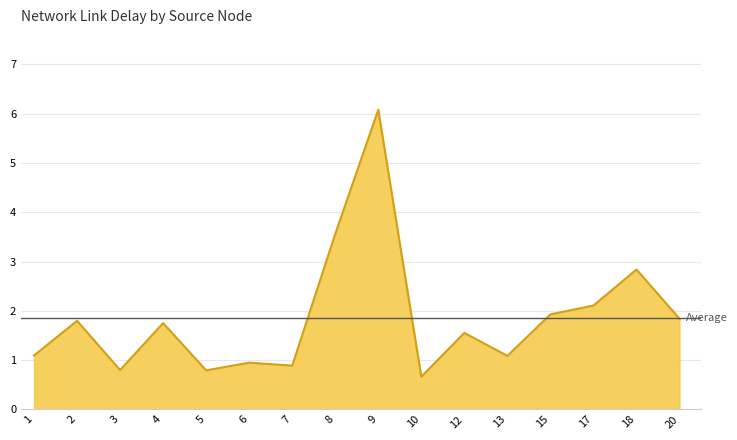

List the labels in order of value, smallest first.

10, 5, 3, 7, 6, 13, 1, 12, 4, 2, 20, 15, 17, 18, 8, 9